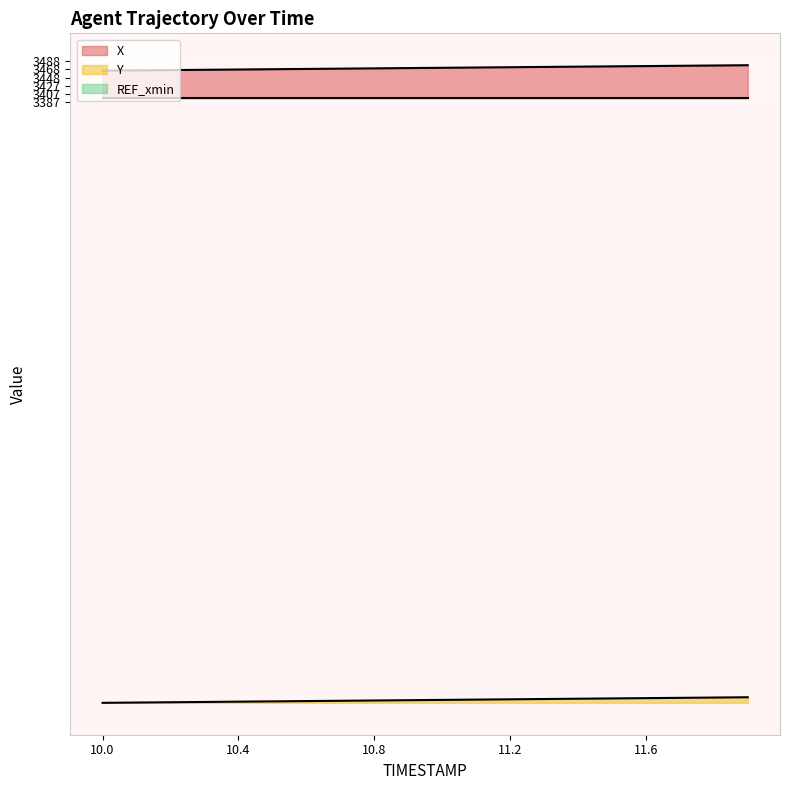

What is the difference between the Y values at 10.1 and 10.6?

3.7